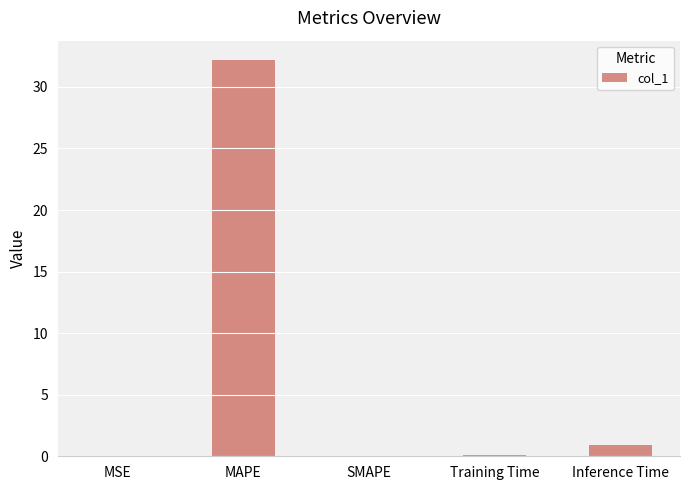

What is the difference between the values at MSE and Training Time?

0.1